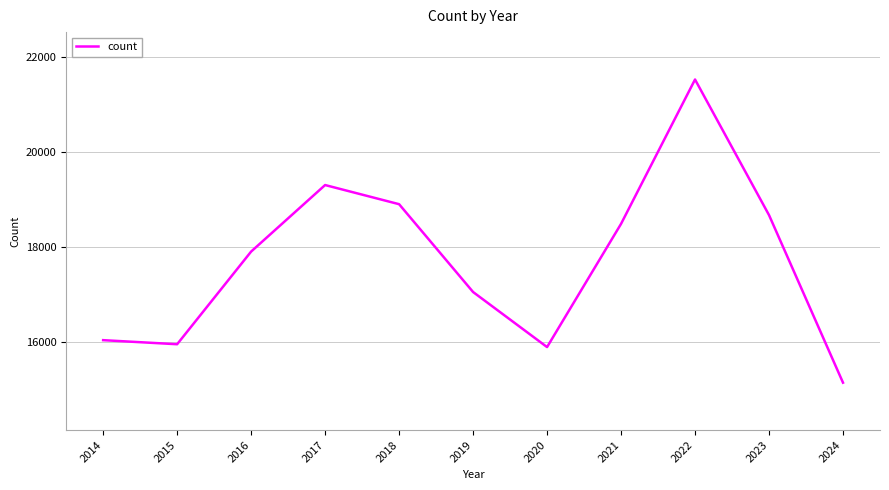

What is the difference between the values at 2014 and 2022?

5500